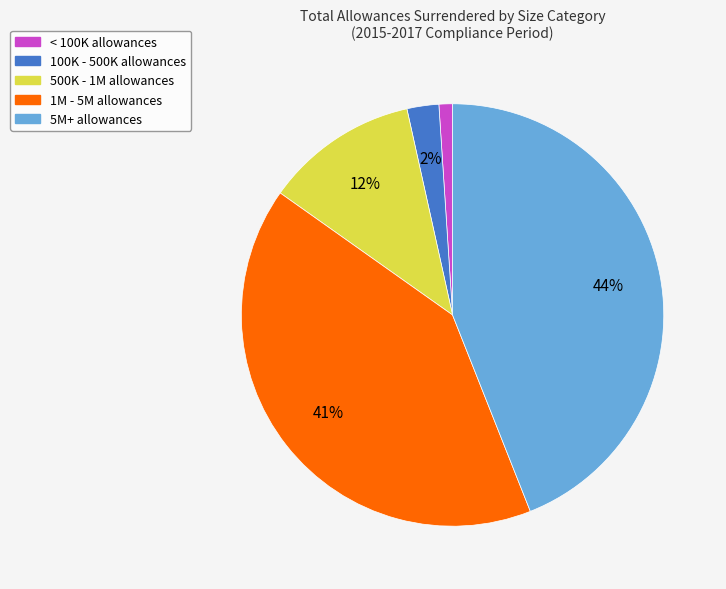

Does any single category account for the majority?

No